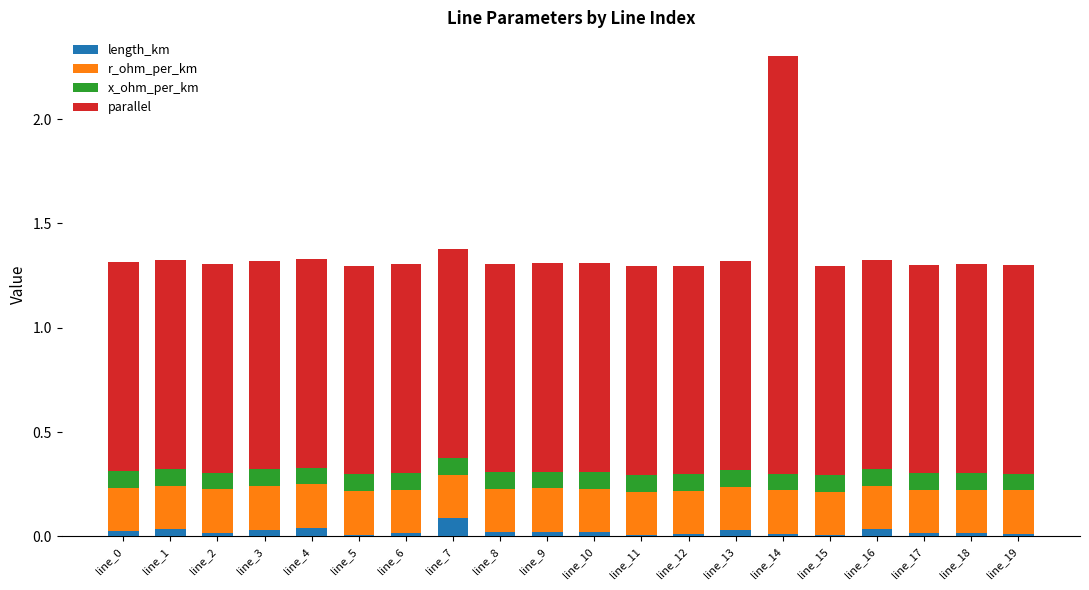

At which category is the sum across all series the highest?

line_14